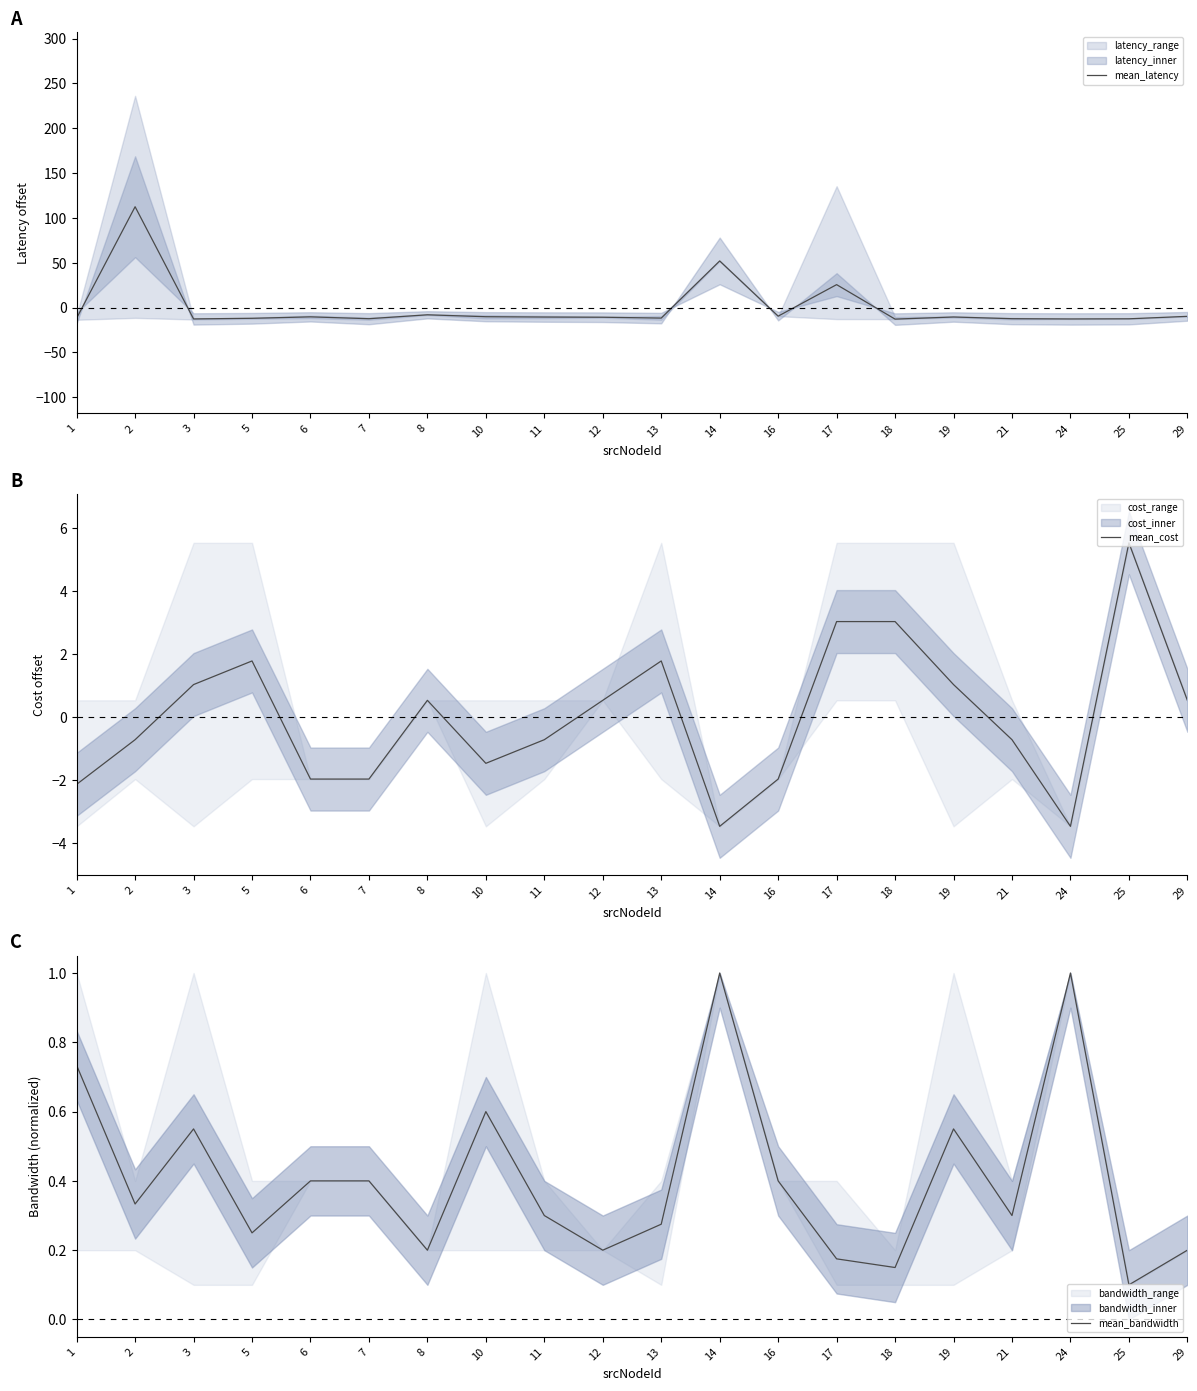

True or false: mean_latency has more than 2 points higher than both neighbors.

True